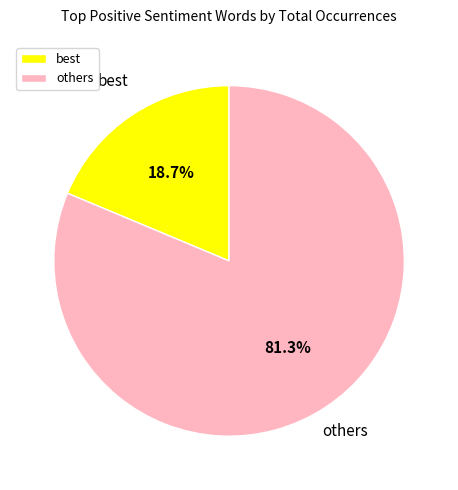

How many slices are in this pie chart?

2